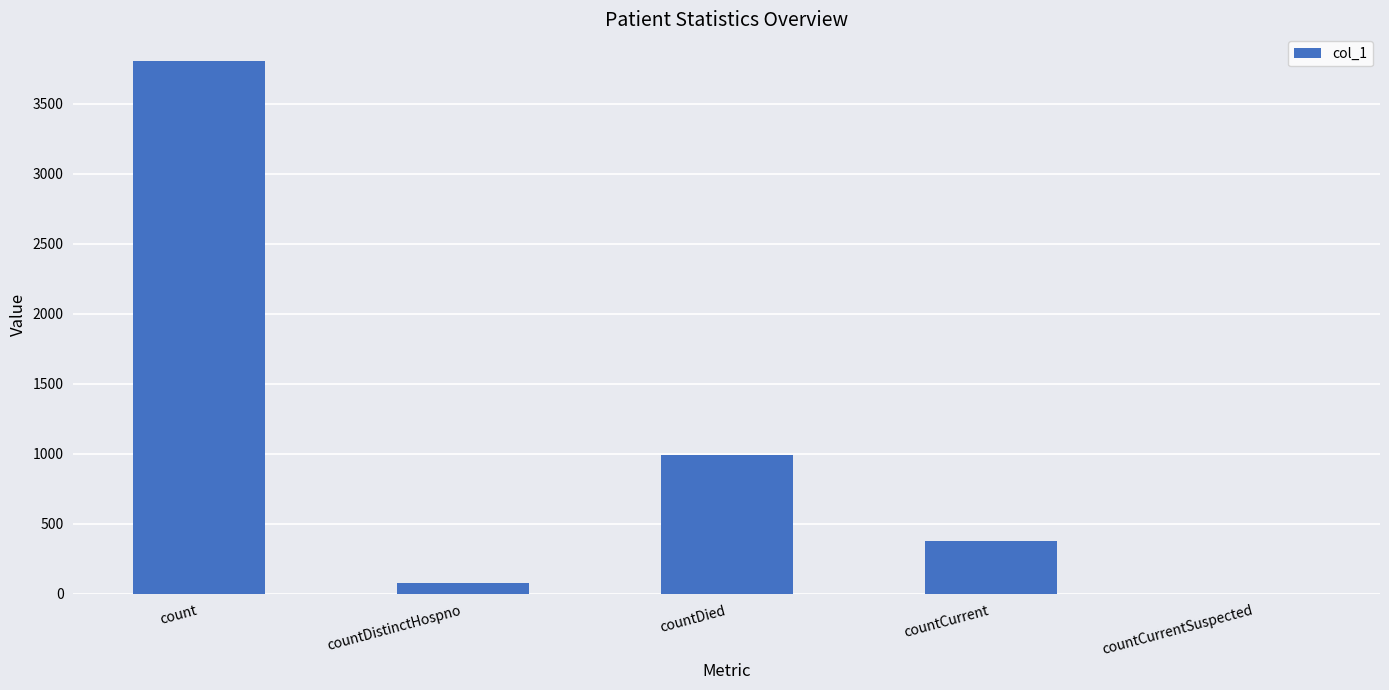

What is the sum of all values?

5254